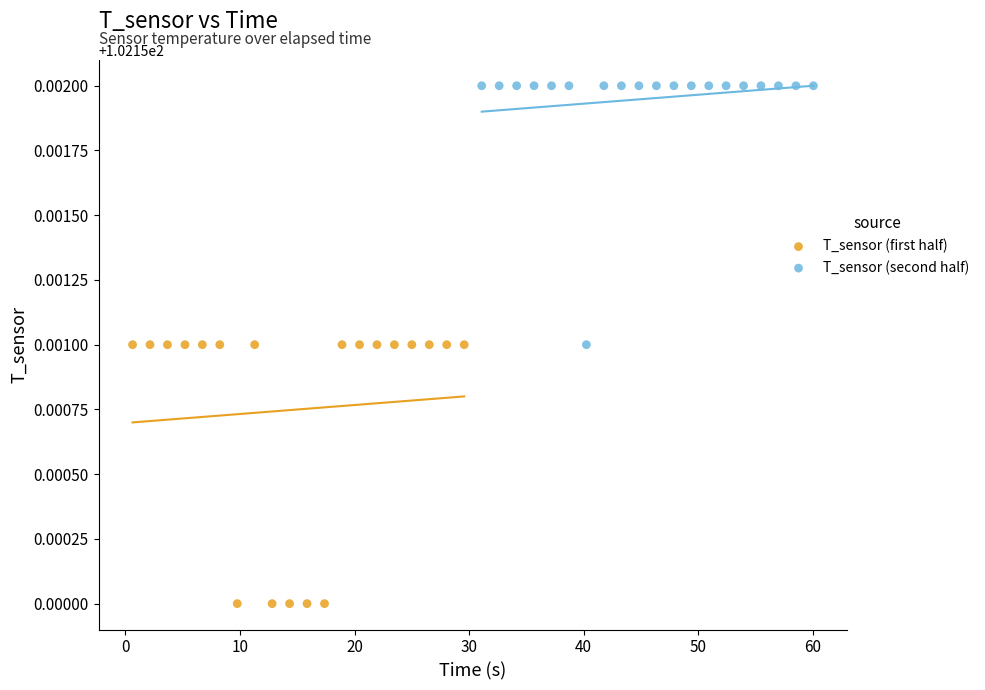

Which series reaches the maximum Y coordinate?

T_sensor (second half)